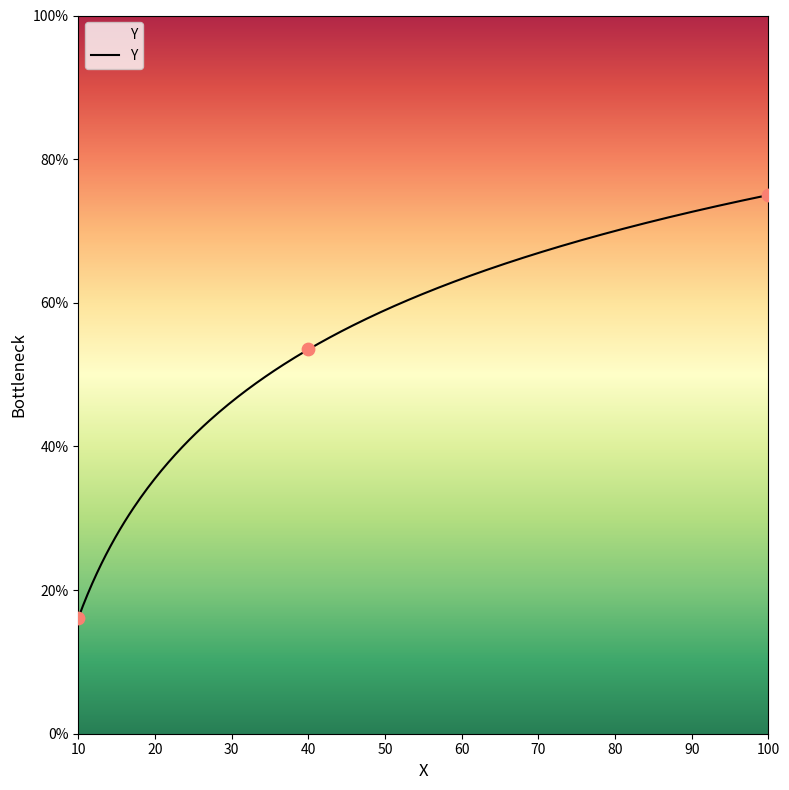

What is the change in value from 40 to 100?

+0.2